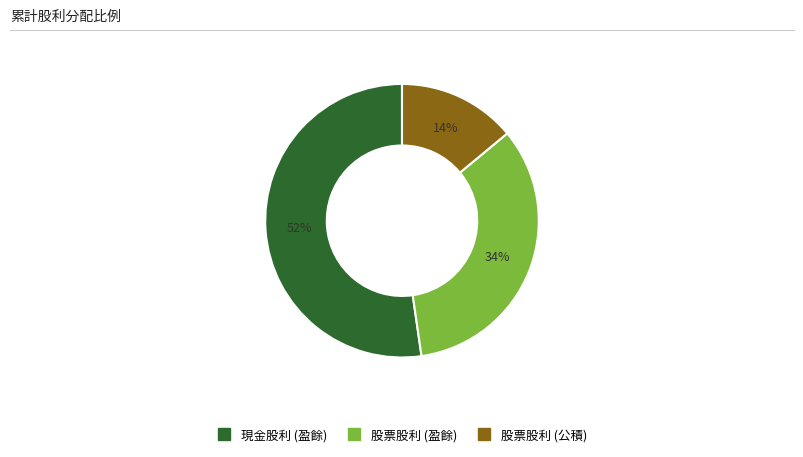

To the nearest percent, what is the difference between the largest and smallest slice percentages?

38%